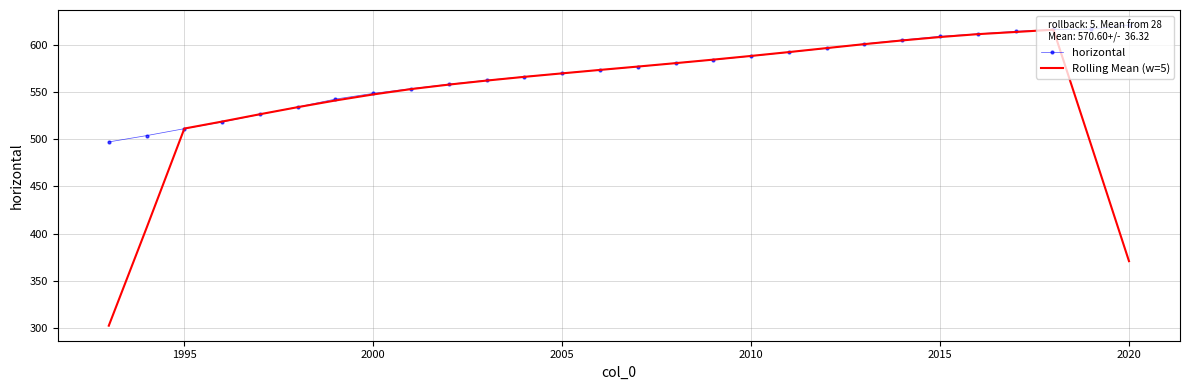

What is the highest value of the horizontal series?

620.9